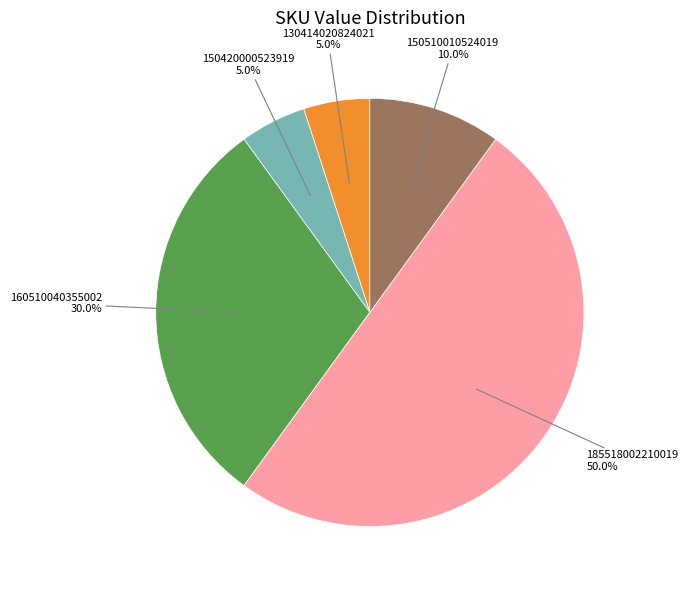

Which category has the biggest portion of the pie?

185518002210019